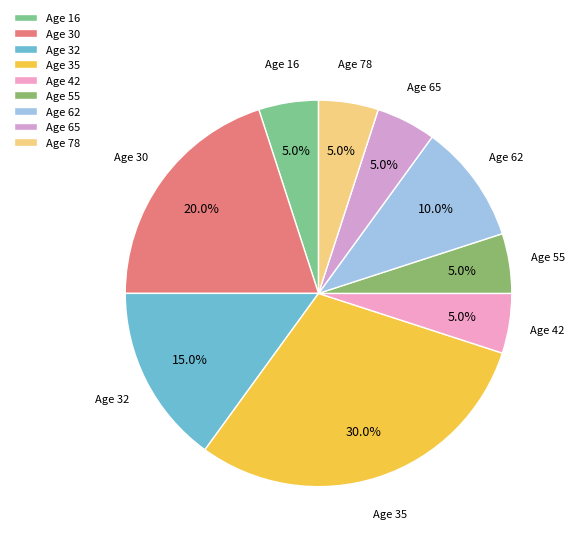

What is the ratio of the value at Age 62 to the value at Age 30?

0.5